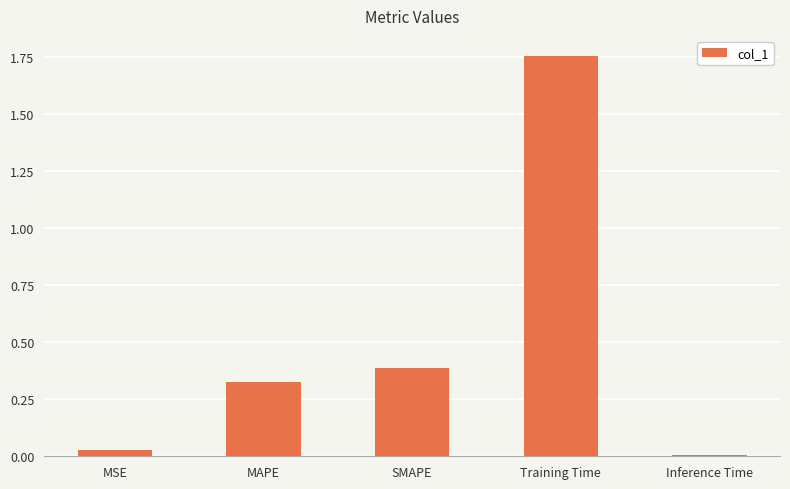

Between Training Time and Inference Time, which is larger?

Training Time